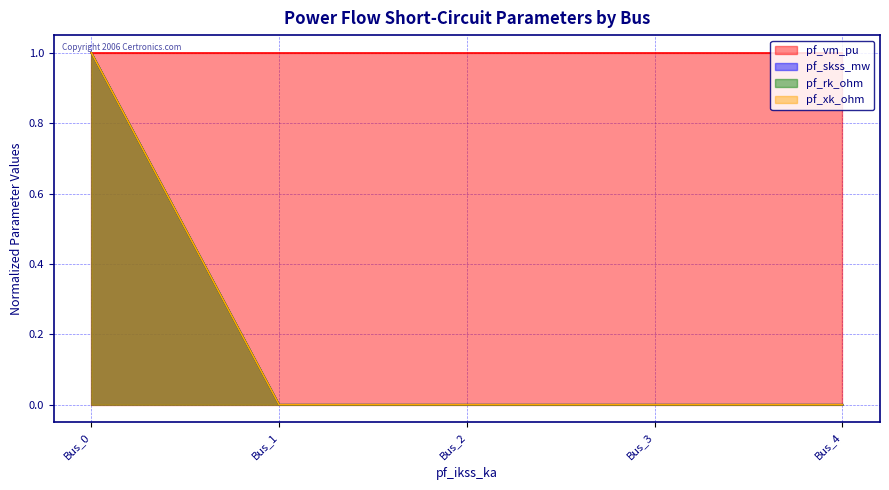

How many pf_rk_ohm values are between 0 and 1?

5